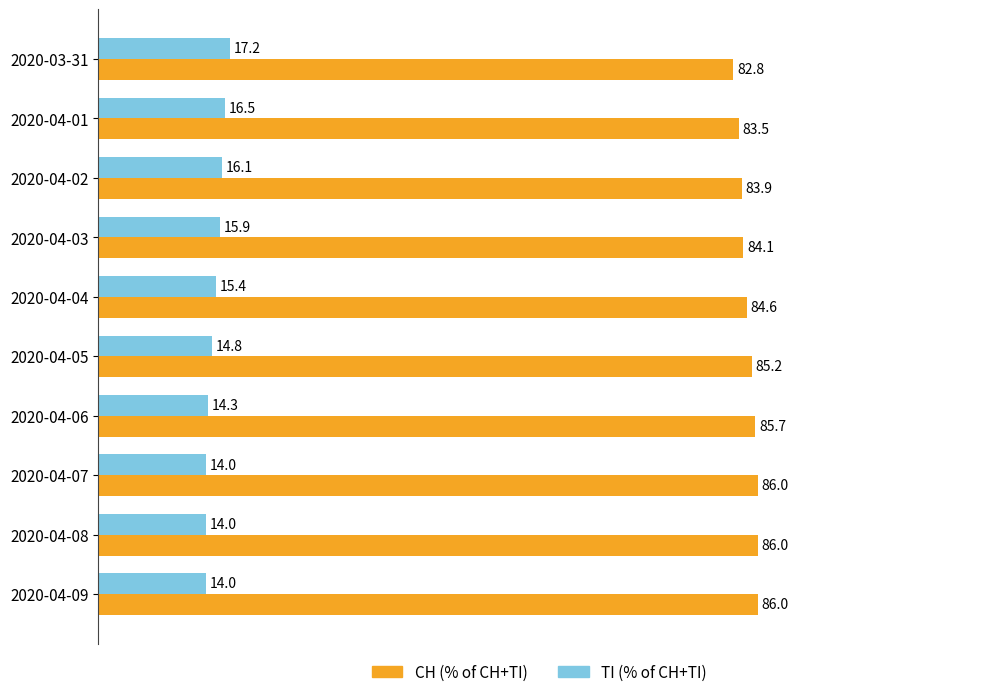

What is the maximum value shown in the chart?

86.0